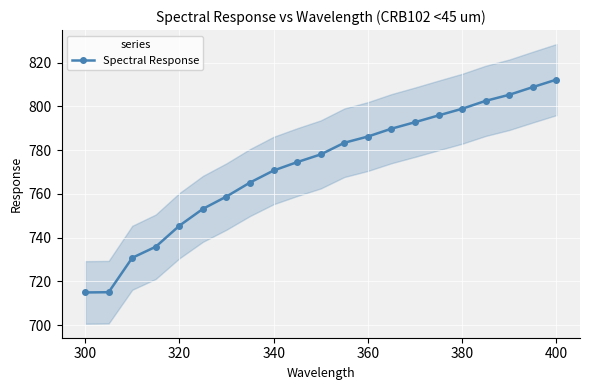

What is the minimum value for Spectral Response?

714.9